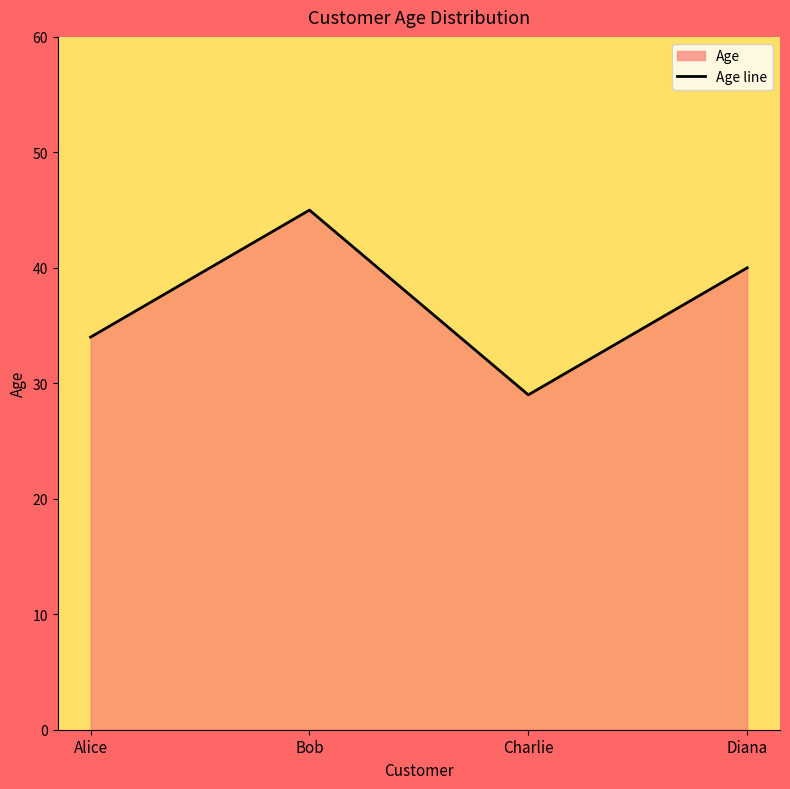

What is the average value?

37